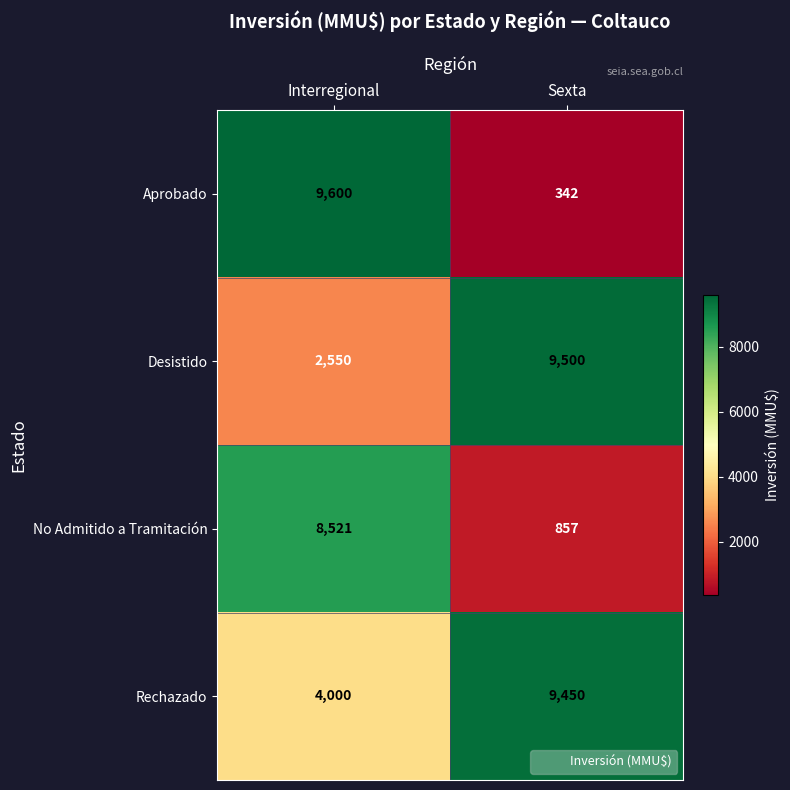

Which category has the lowest value in the Rechazado series?

Interregional